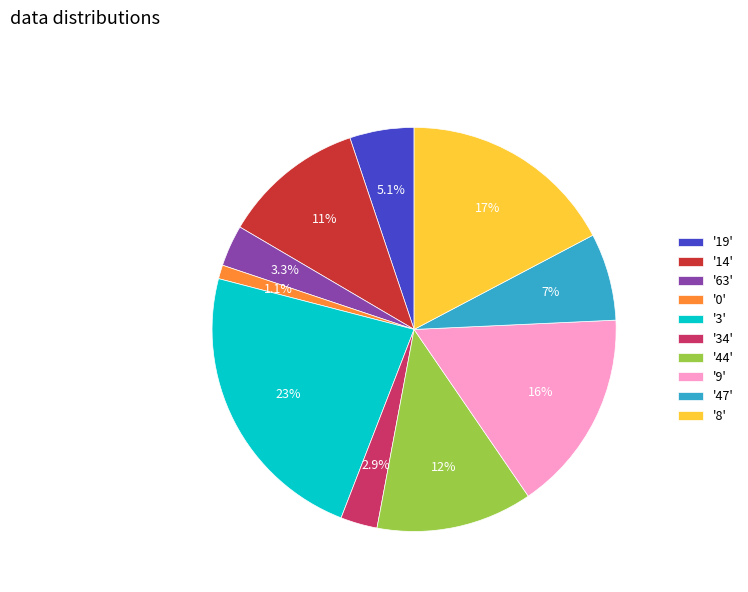

What percentage do '0' and '3' together represent?

24.3%